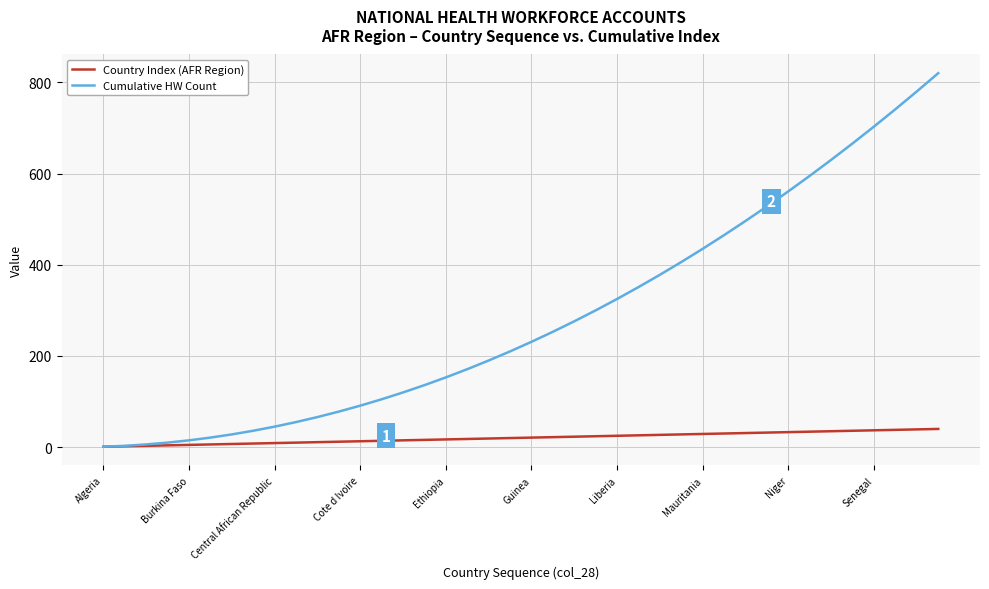

Which series has the largest range (max minus min)?

Cumulative HW Count